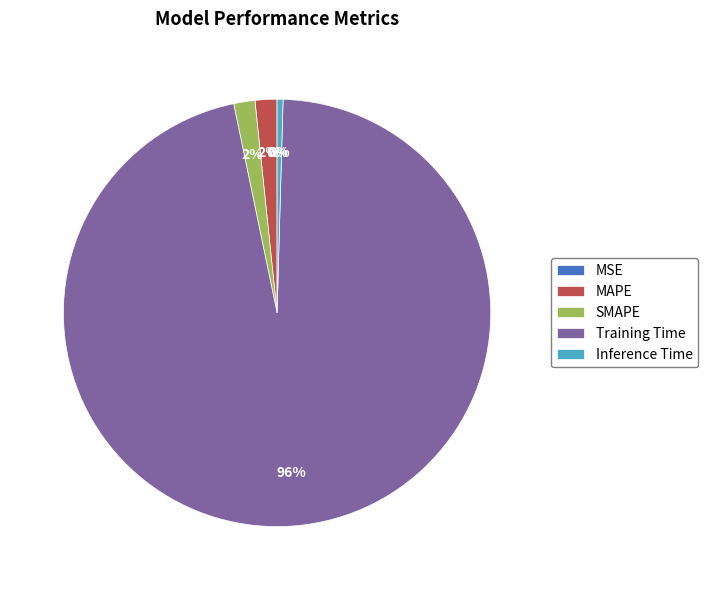

Which slice is the largest?

Training Time